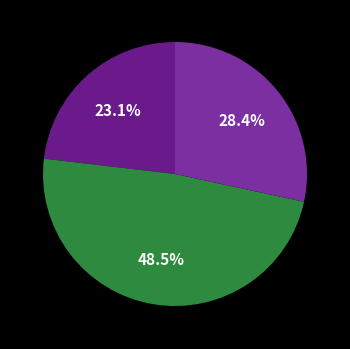

How many slices are in this pie chart?

3